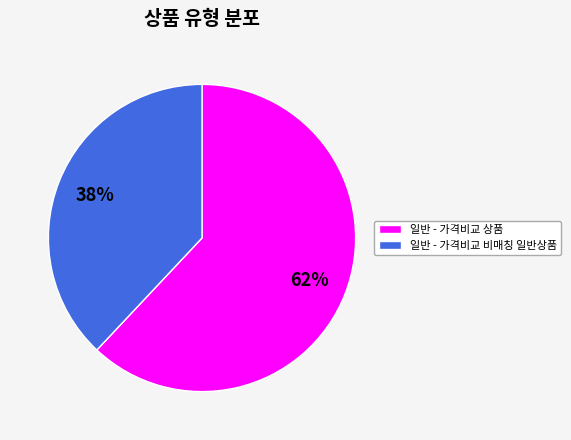

Between 일반 - 가격비교 상품 and 일반 - 가격비교 비매칭 일반상품, which is larger?

일반 - 가격비교 상품